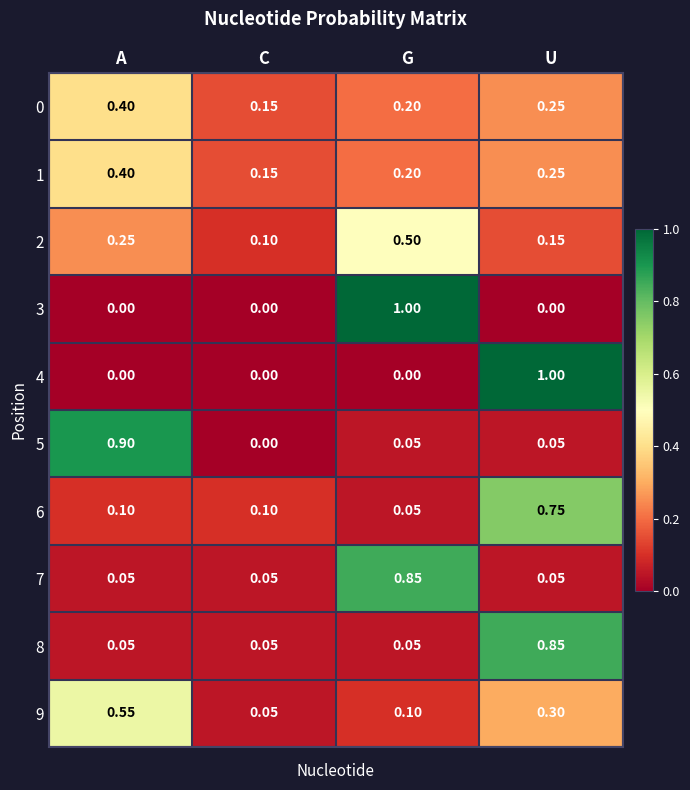

At which label does 2 reach its peak?

G